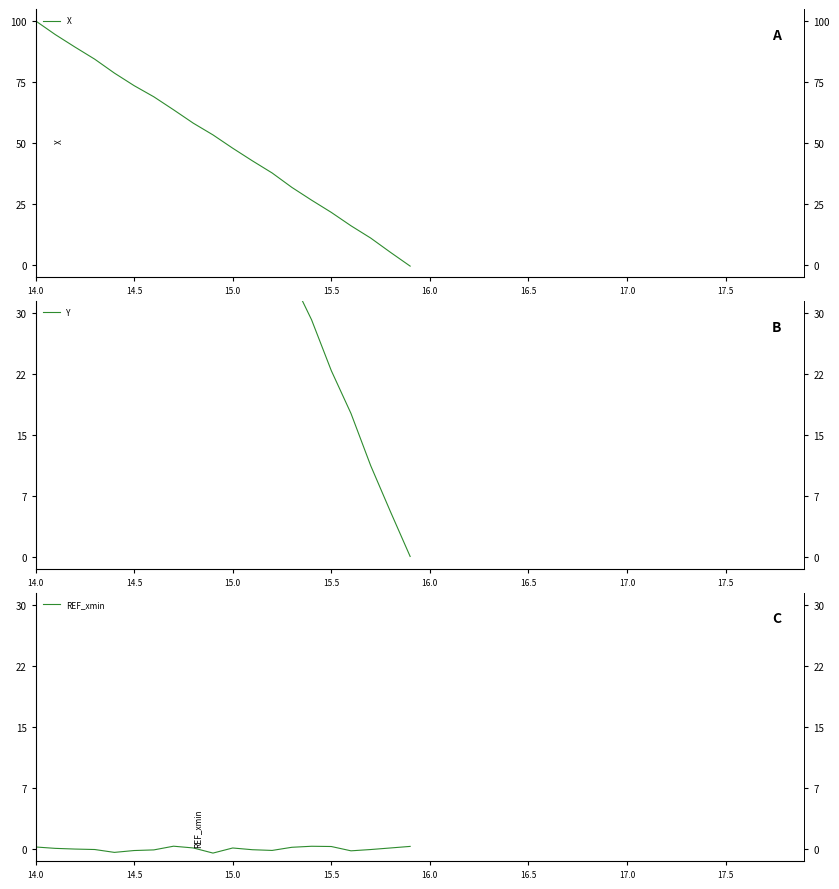

The value of REF_xmin at 17.0 is -0.2. True or false?

False